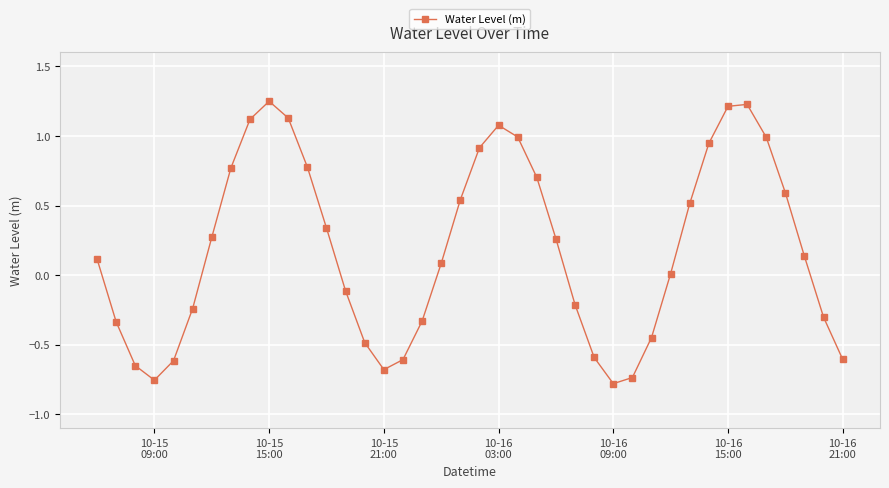

What is the value of the 23rd point from the left?

1.0